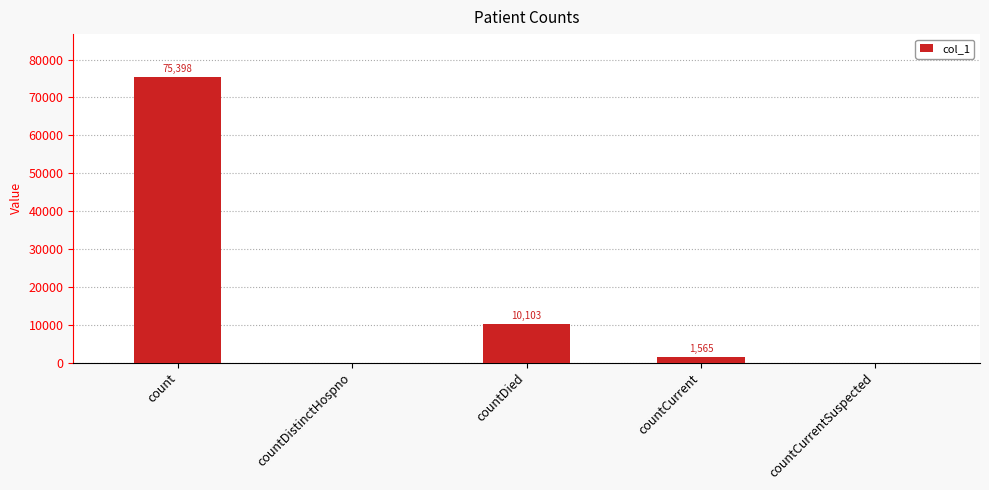

At which label does the data first exceed 1565?

count